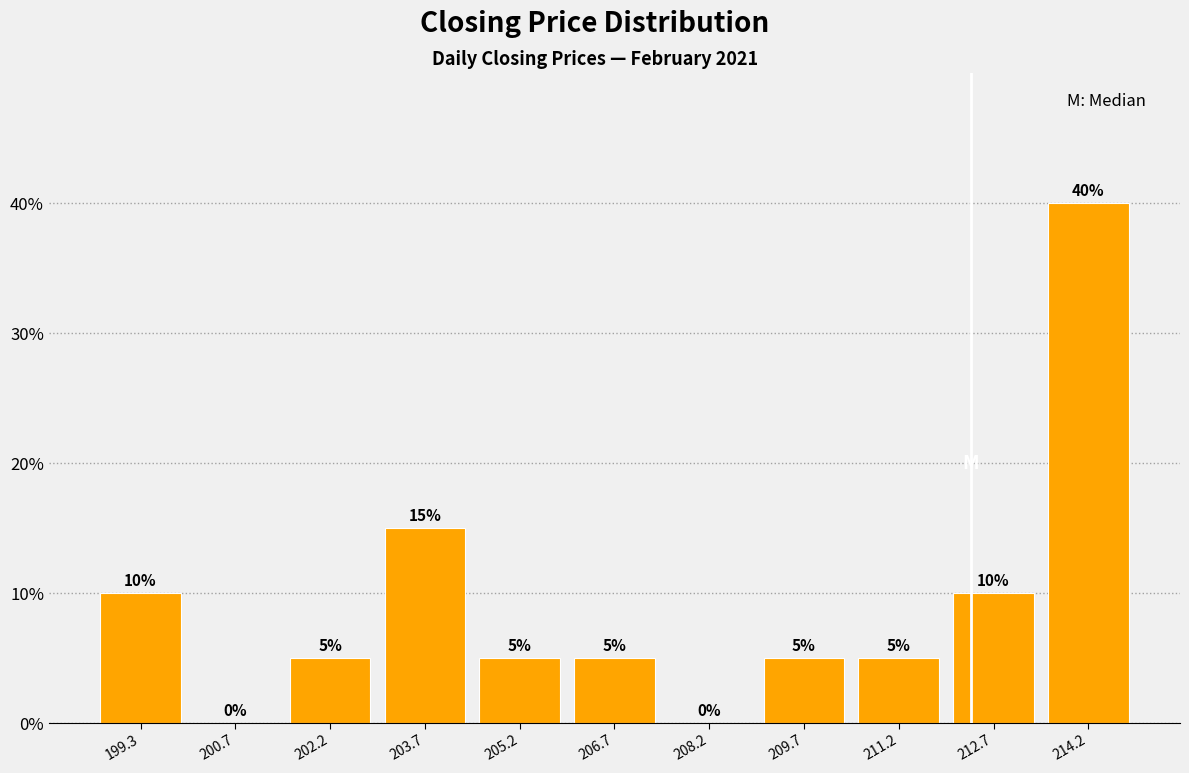

What is the height of the bar covering 213.4 to 215.0 on the x-axis? The bar edges are not printed on the chart, so give them approximately, as read against the axis.

40